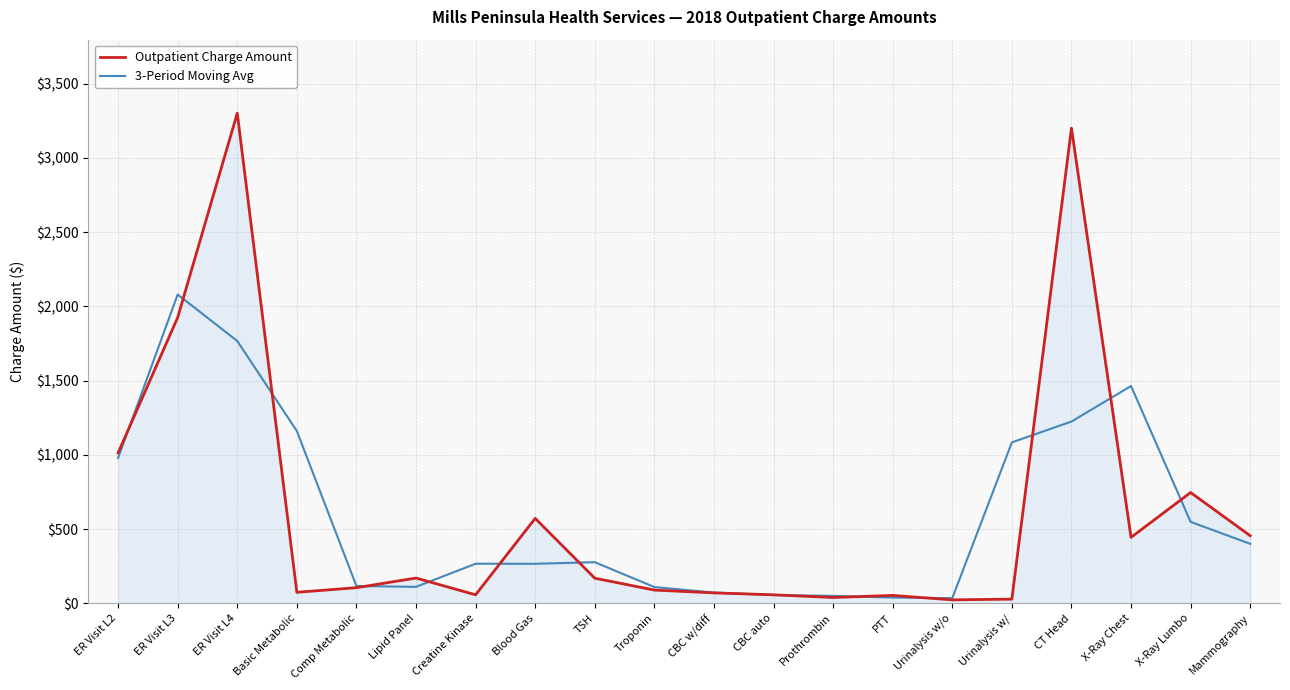

Where is Outpatient Charge Amount nearest to the value 1662?

ER Visit L3